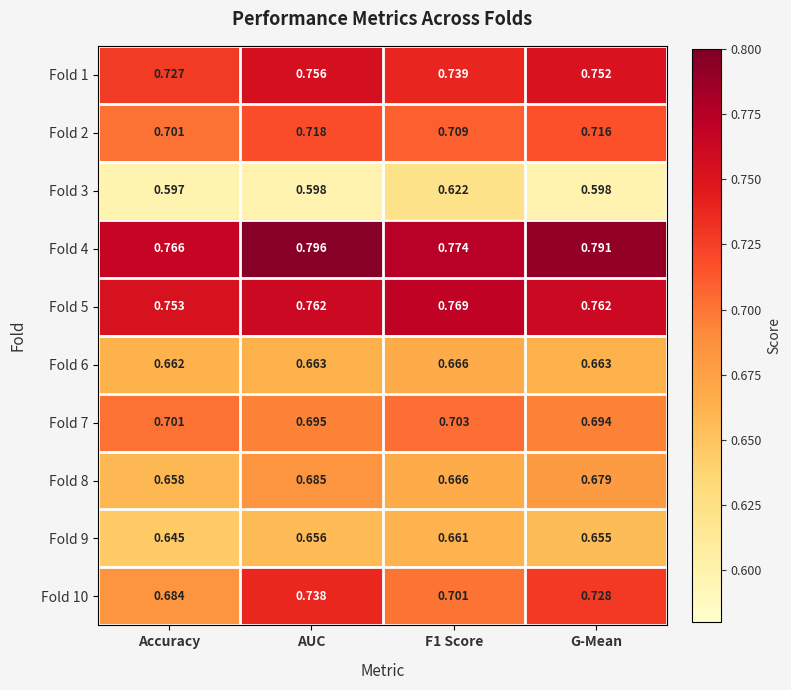

At which category is the sum across all series the highest?

AUC